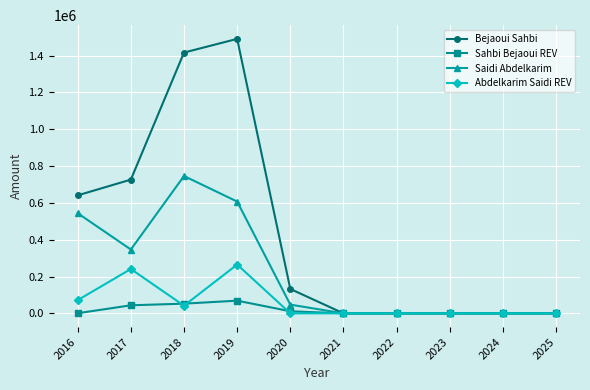

What is the value of the Abdelkarim Saidi REV point at the 2nd from the left?

240862.8